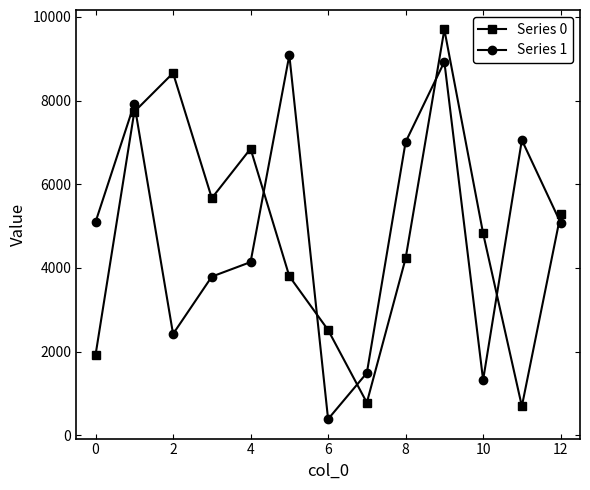

How many interior local valleys does the Series 0 series have?

3